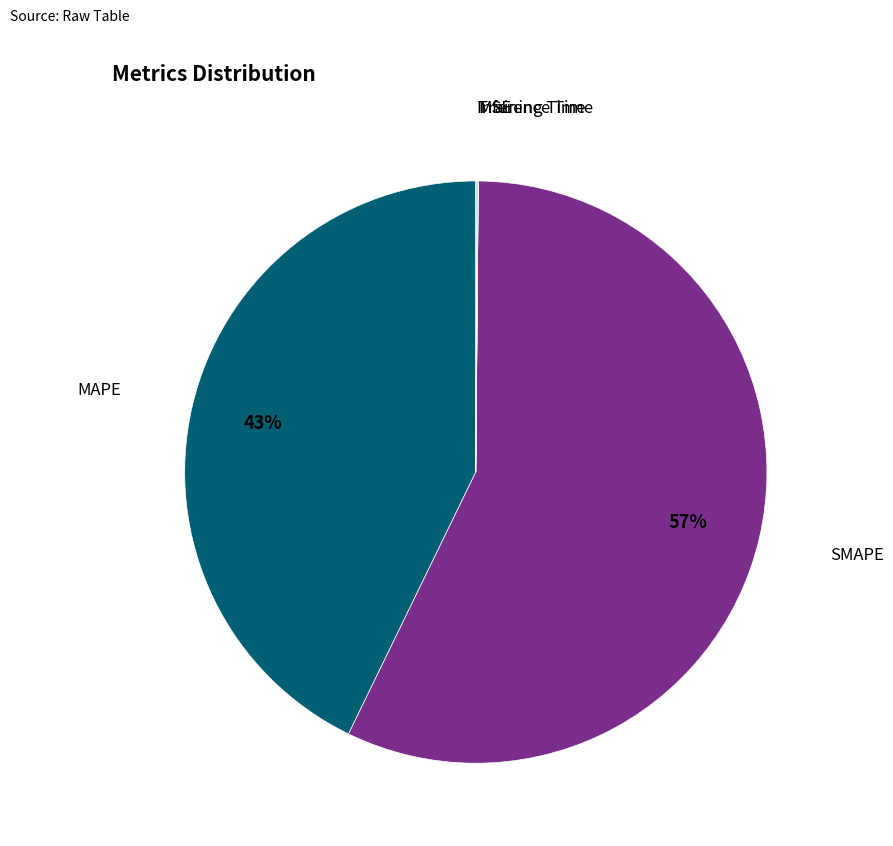

What is the majority slice?

SMAPE